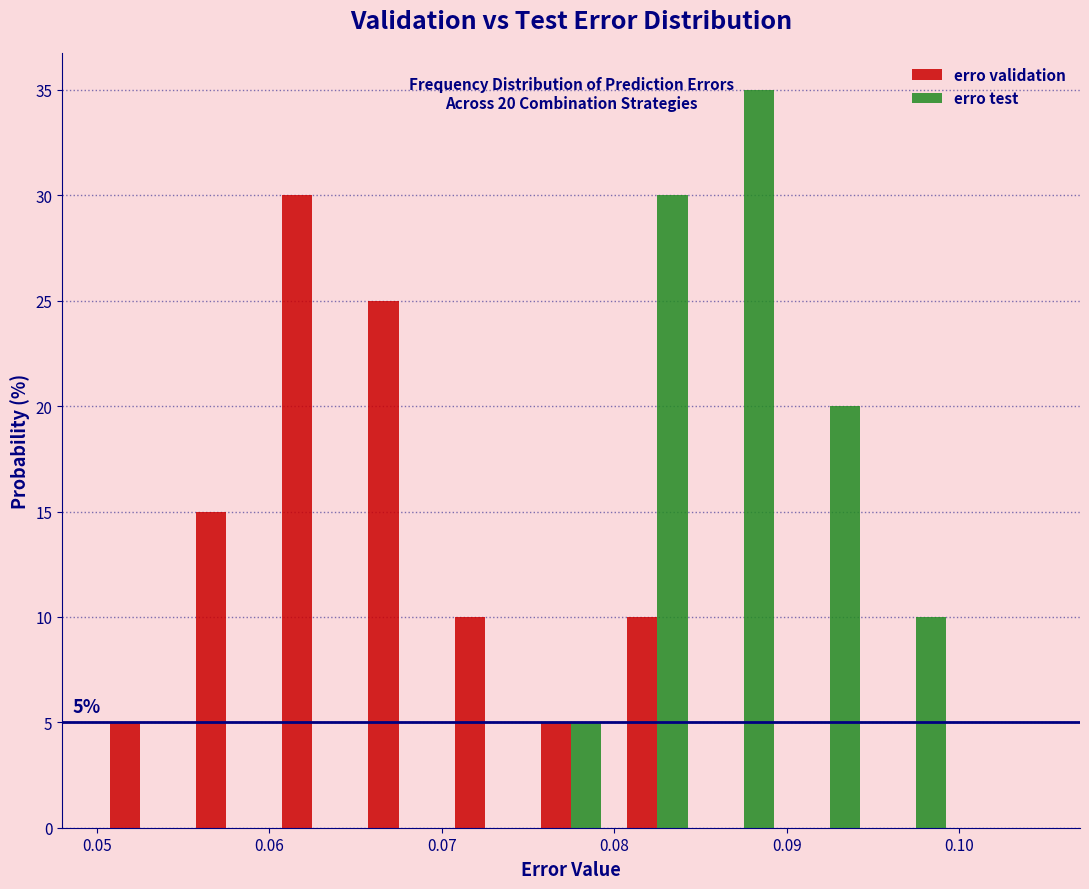

In the erro test series, which range on the x-axis has the tallest bar?

0.085 to 0.090